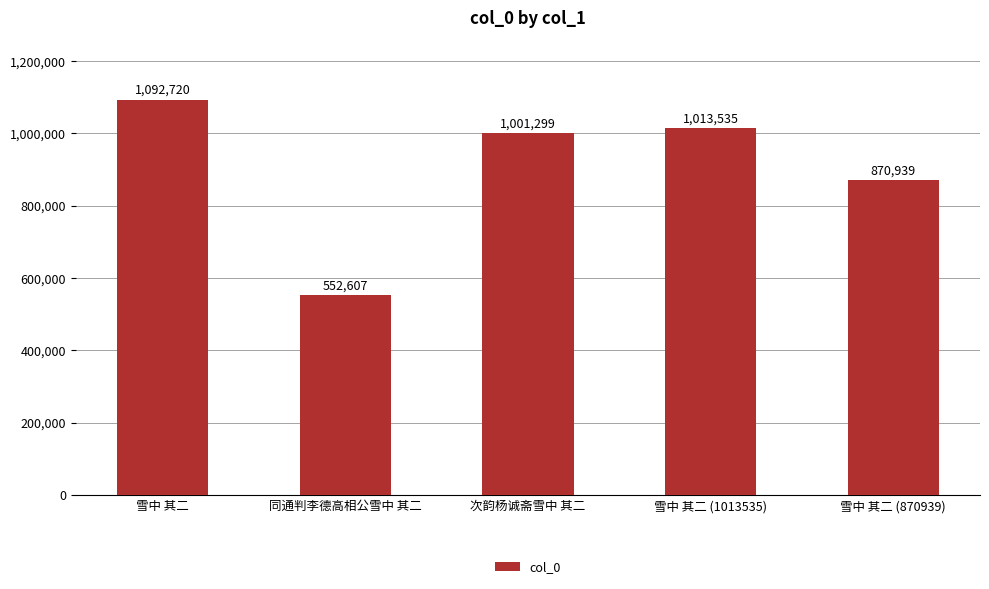

Which category has the highest value across all series?

雪中 其二